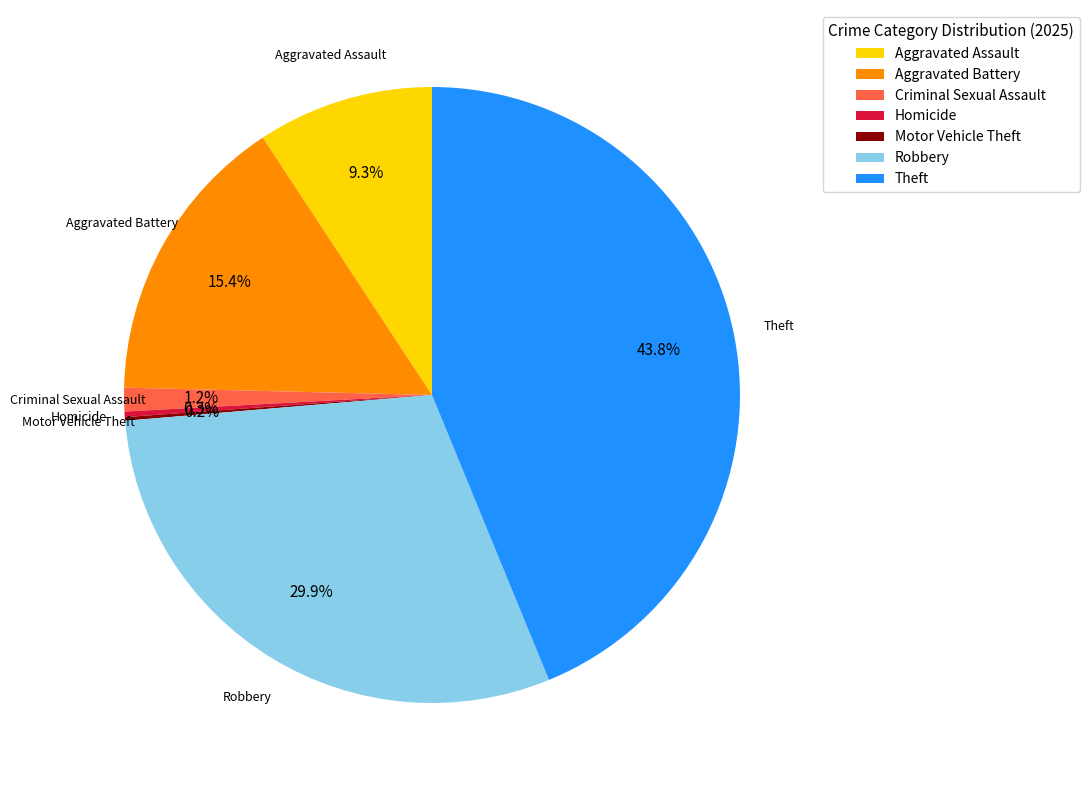

What is the total percentage of Criminal Sexual Assault and Aggravated Battery?

16.6%